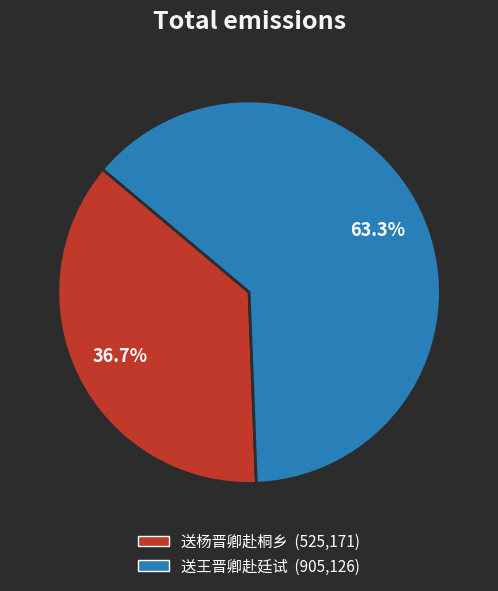

Rank the categories by value from lowest to highest.

送杨晋卿赴桐乡, 送王晋卿赴廷试